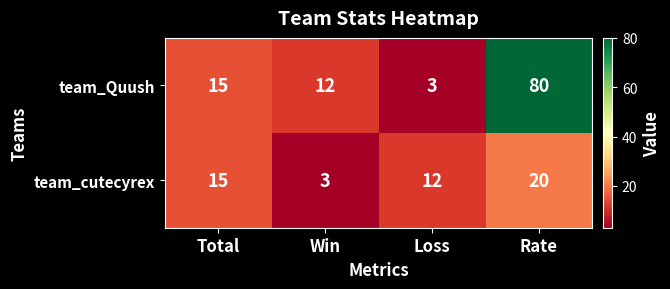

At which category is the sum across all series the highest?

Rate